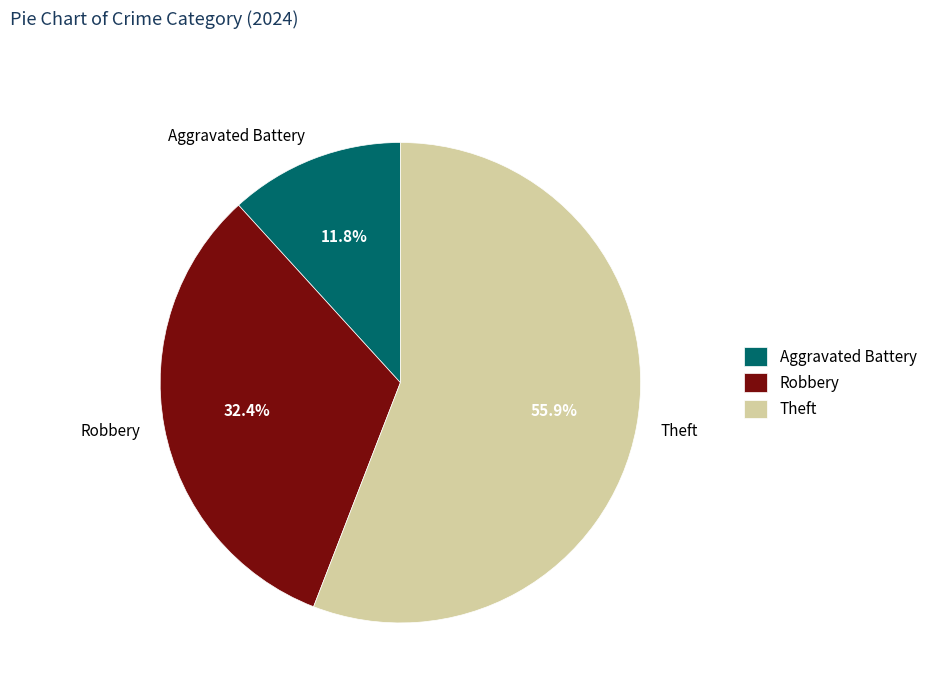

Is there a majority slice in this chart?

Yes